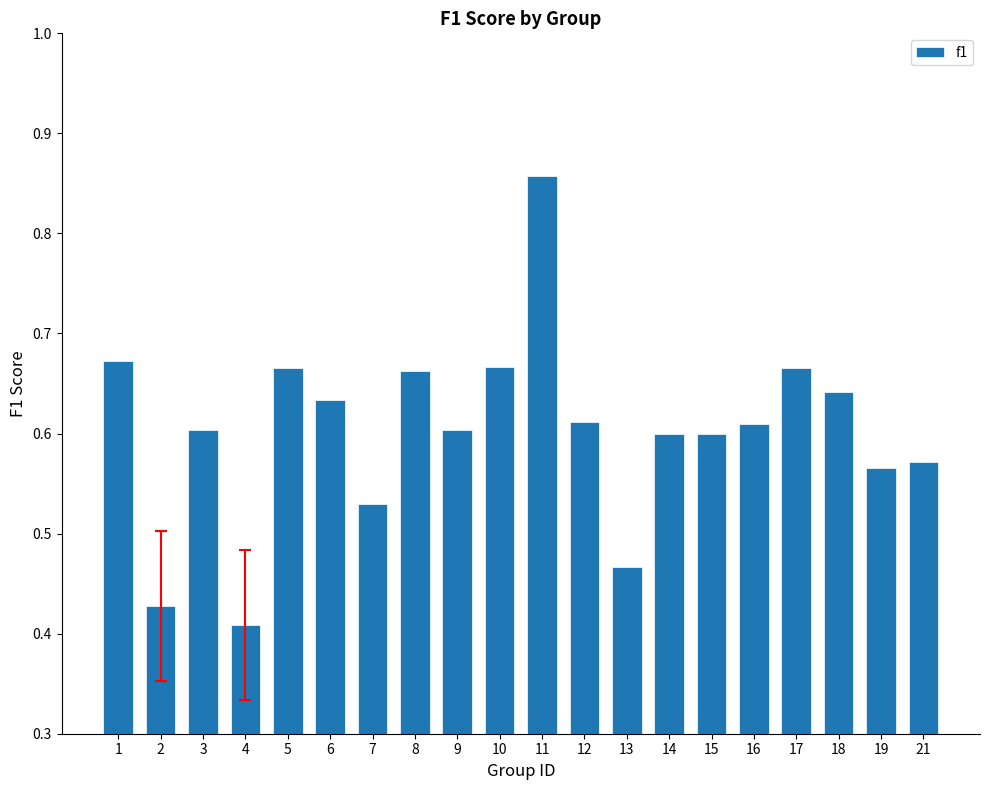

At which label is the value closest to 0?

4